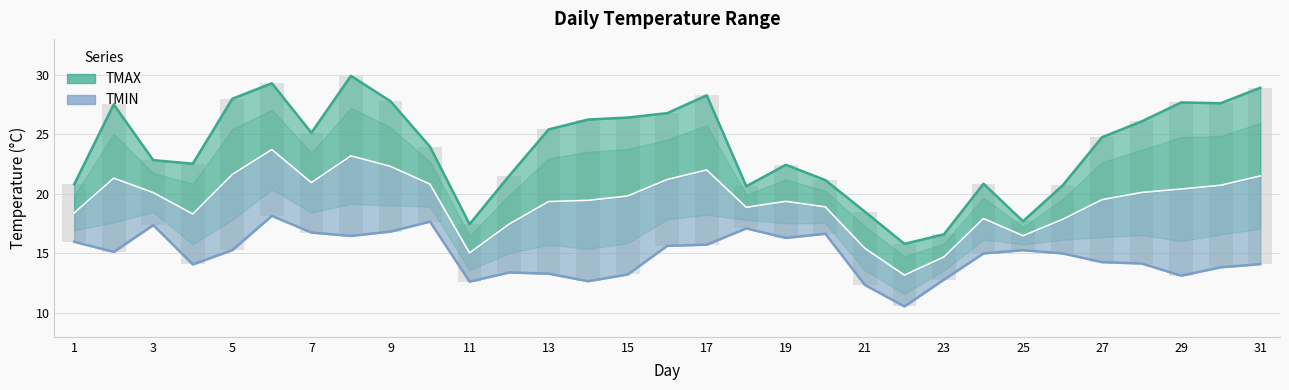

At which label does TMIN reach its minimum?

22